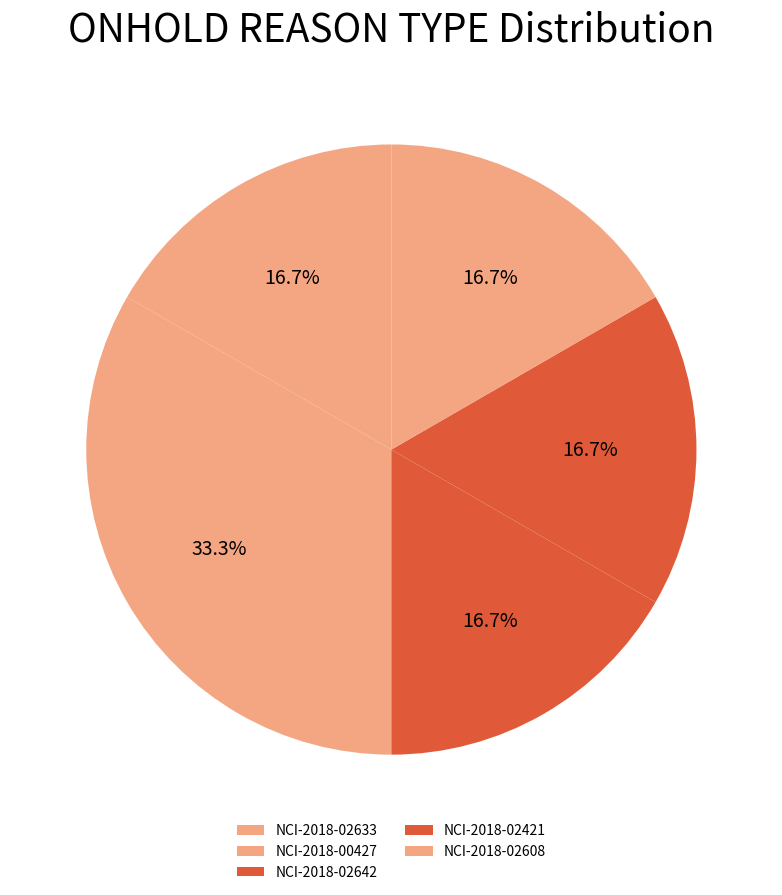

Rank the categories by value from lowest to highest.

NCI-2018-02633, NCI-2018-02642, NCI-2018-02421, NCI-2018-02608, NCI-2018-00427